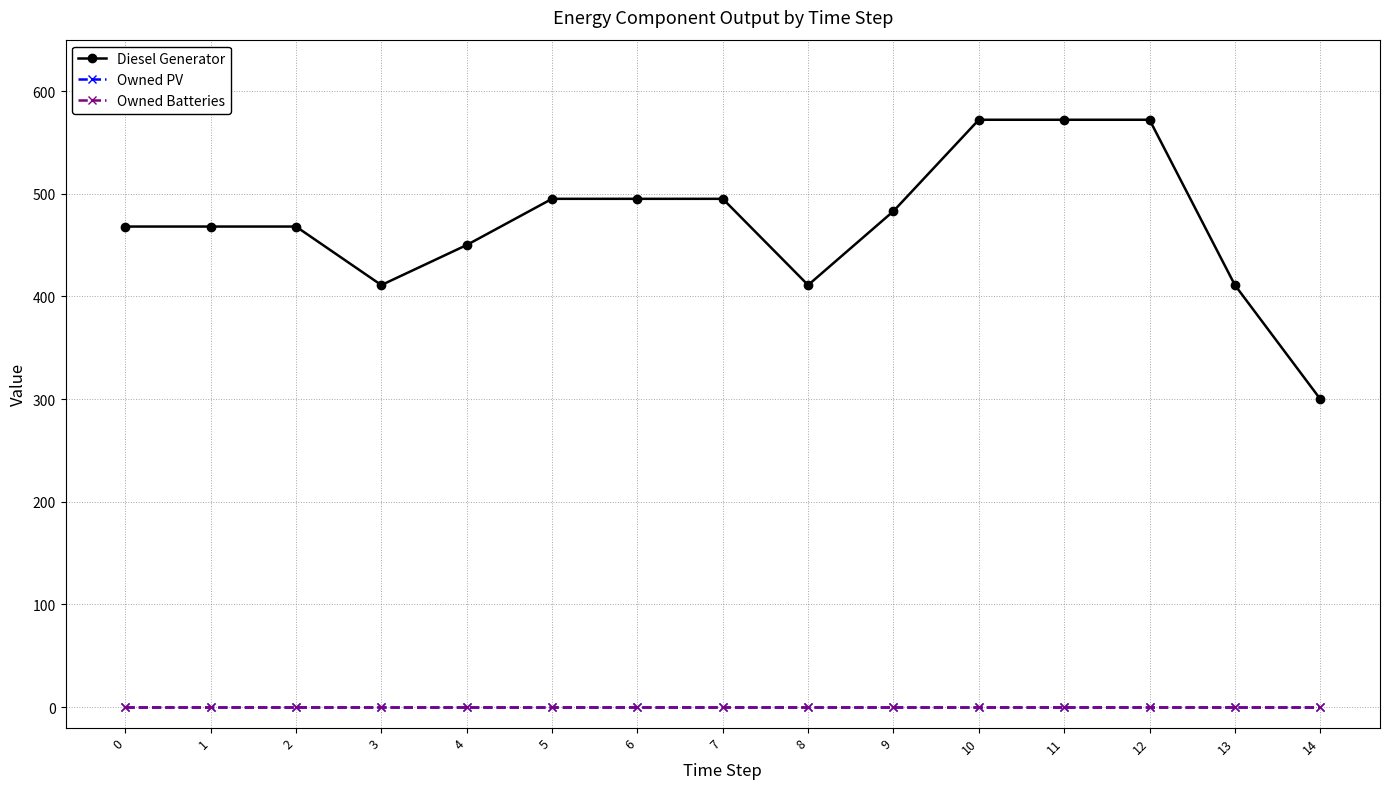

Is it true that Owned Batteries equals 0 at 3?

True